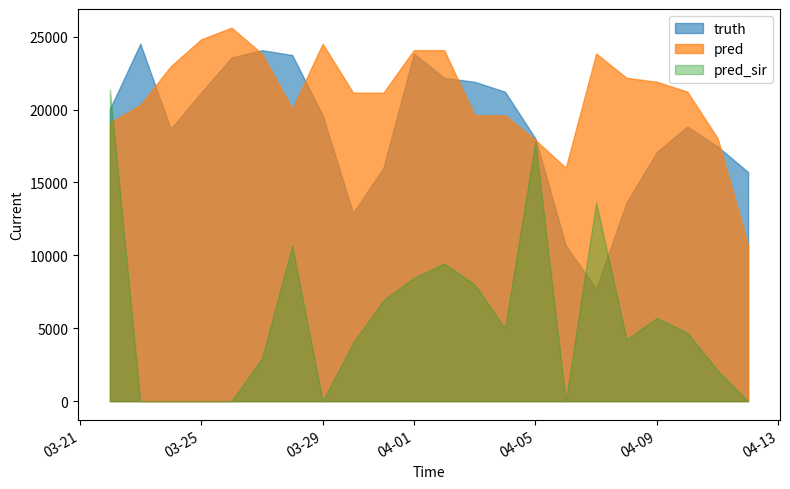

At how many categories does at least one series exceed 6496?

22